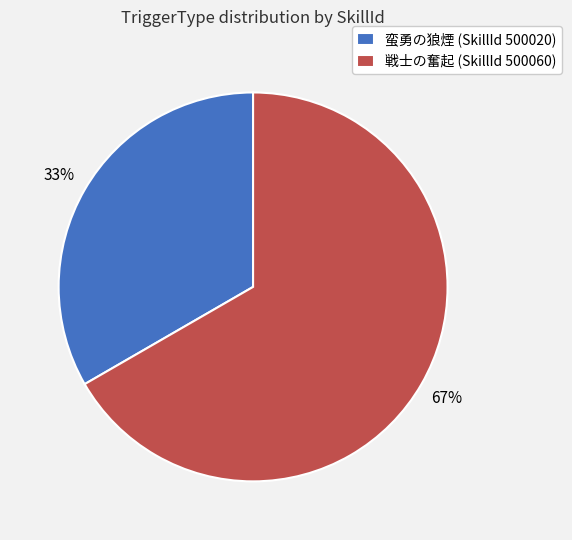

To the nearest percent, what percentage of the pie is 蛮勇の狼煙 (SkillId 500020)?

33%